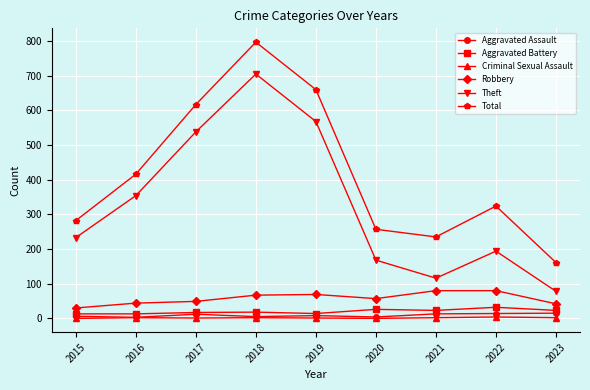

Which series has the widest spread of values?

Total